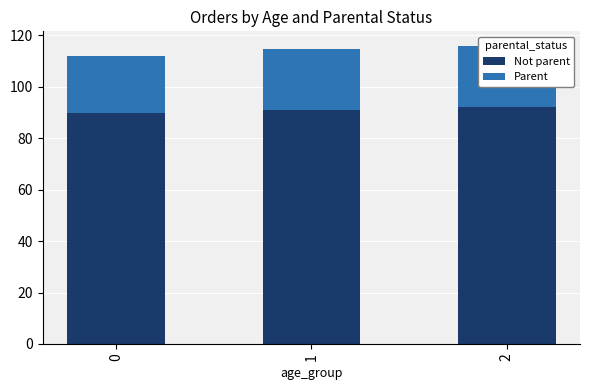

What is the lowest value of the Not parent series?

89.9